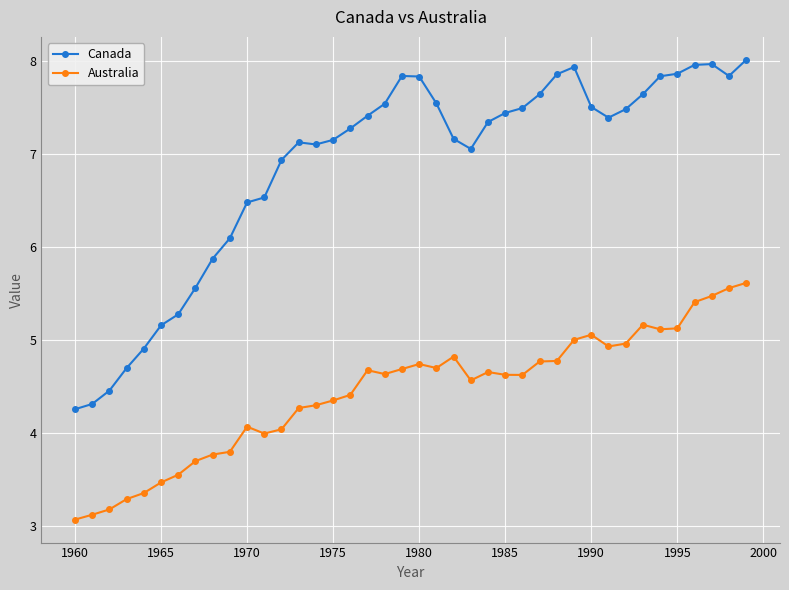

How many data points does each series have?

40